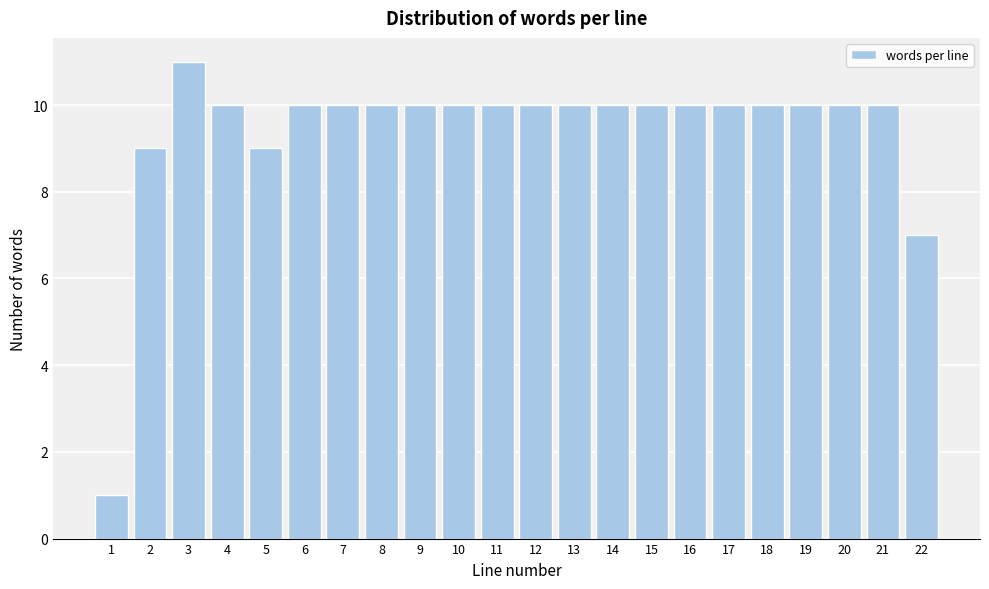

Reading left to right, what are all the values shown in this chart?

1=1	2=9	3=11	4=10	5=9	6=10	7=10	8=10	9=10	10=10	11=10	12=10	13=10	14=10	15=10	16=10	17=10	18=10	19=10	20=10	21=10	22=7